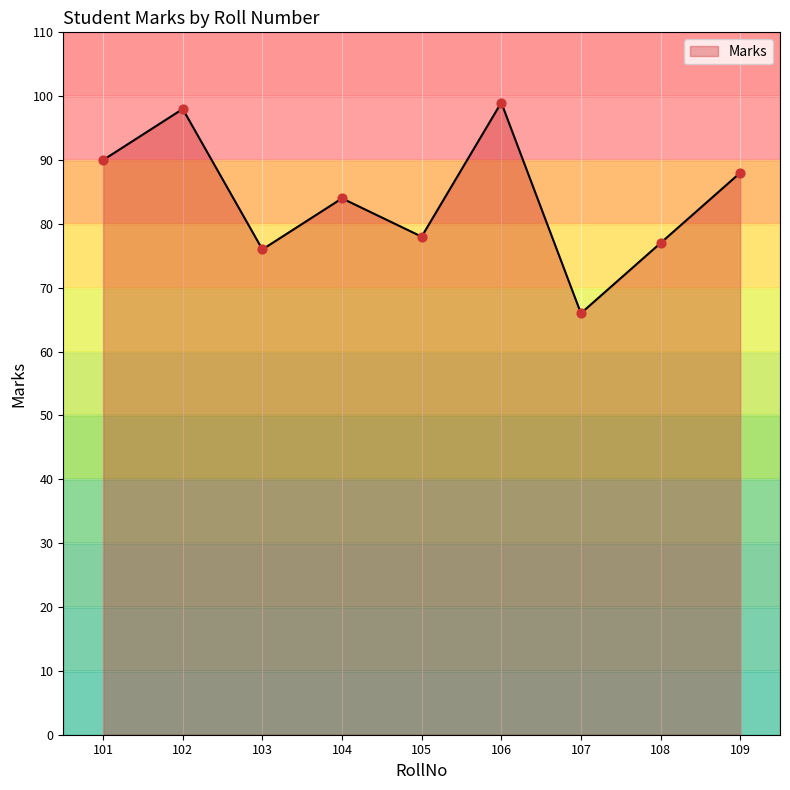

What is the change in value from 102 to 107?

-32